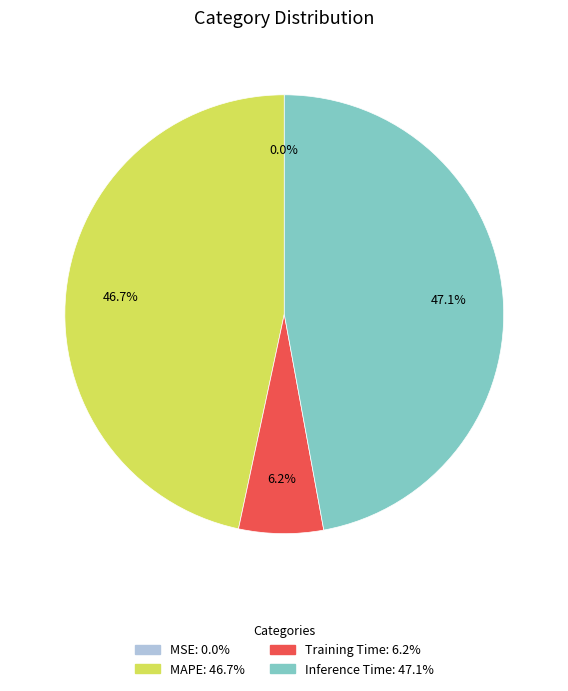

Which has a higher value, Training Time or MAPE?

MAPE